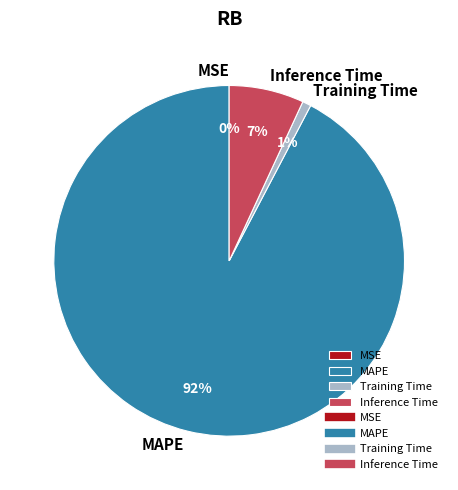

Is it true that Inference Time is 1% of the pie?

False